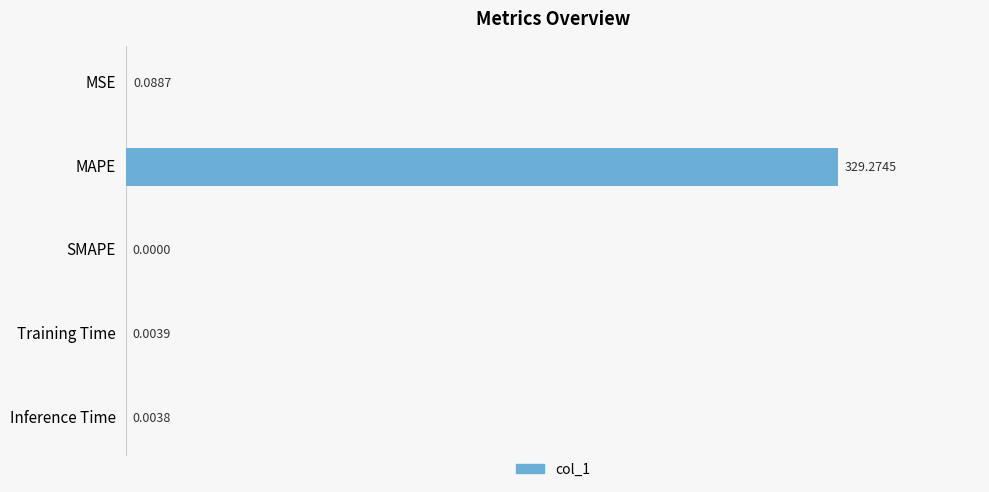

What is the average value?

65.9